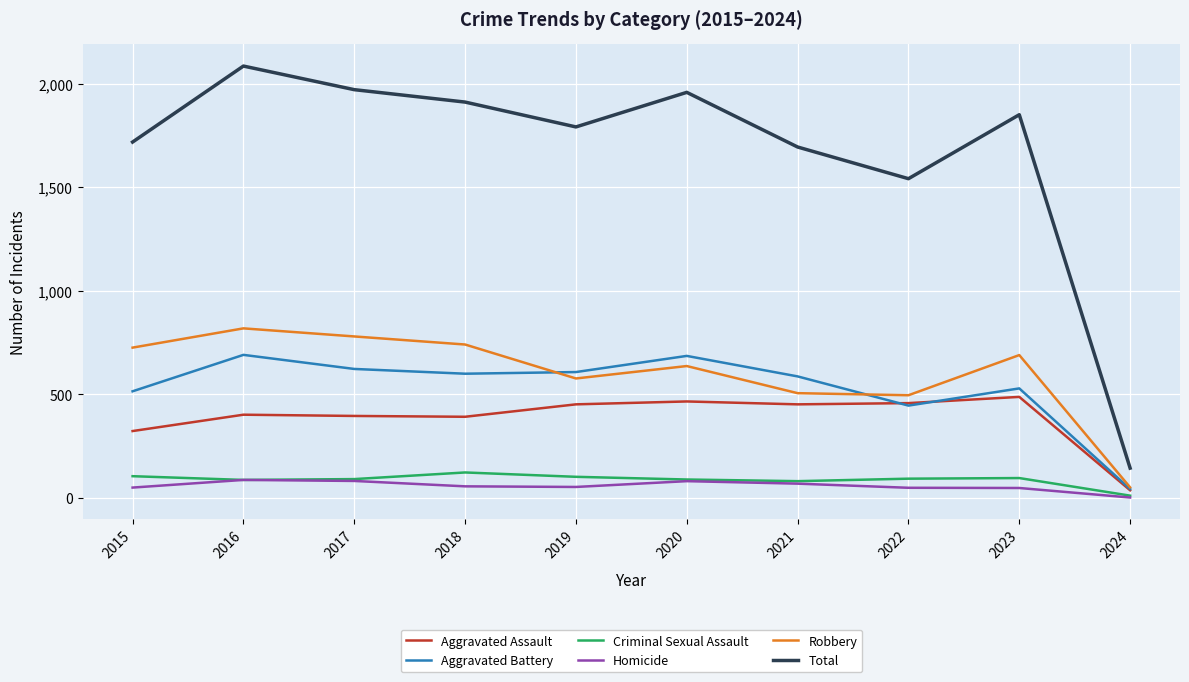

What is the total value across all series at 2021?

3390